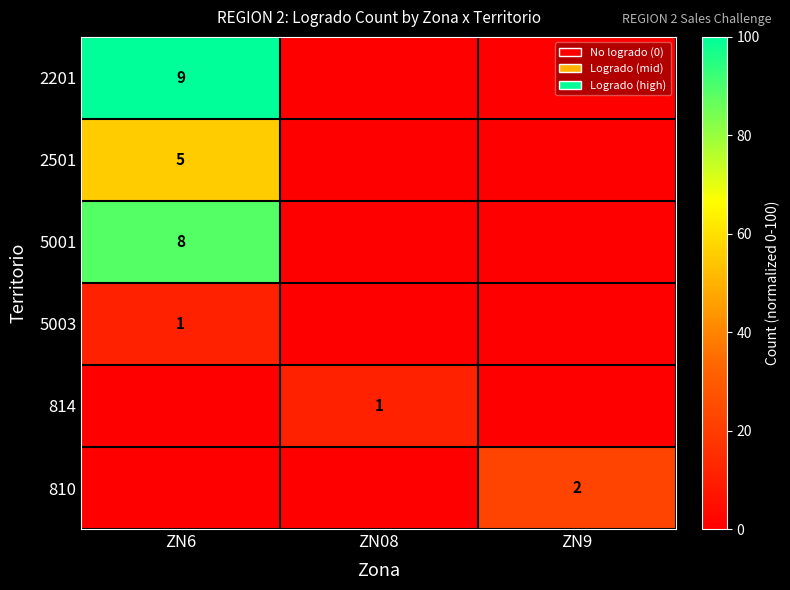

Is it true that 5001 equals 8 at ZN6?

True